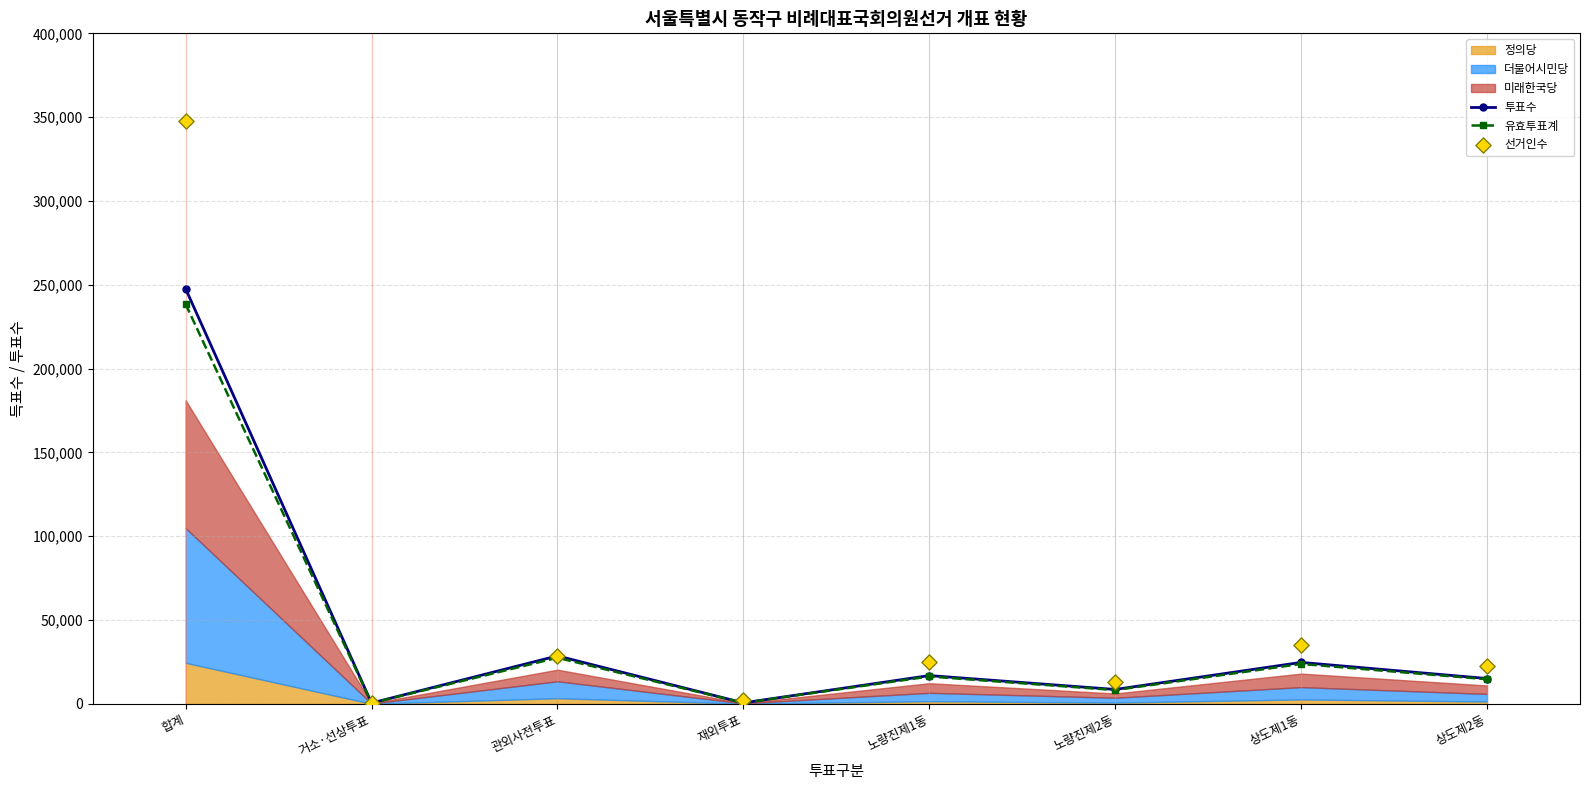

Is it true that 유효투표계 equals 27495 at 관외사전투표?

True